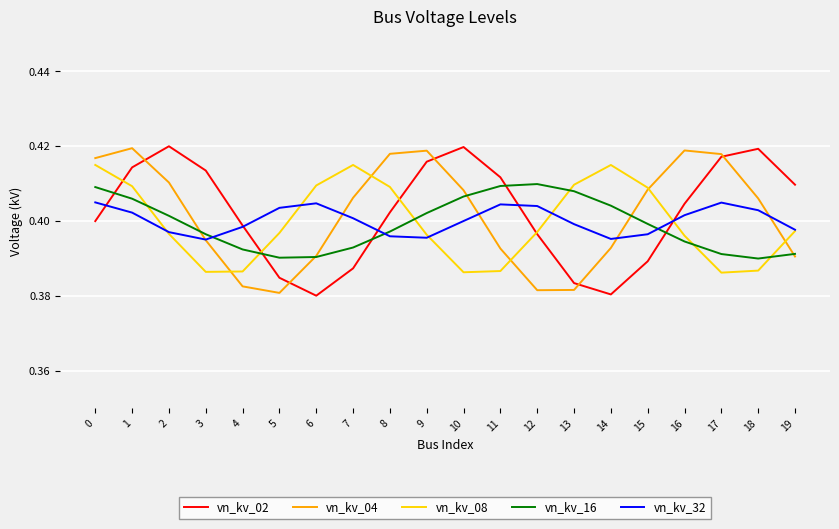

Is it true that vn_kv_04 equals 0.7 at 18?

False